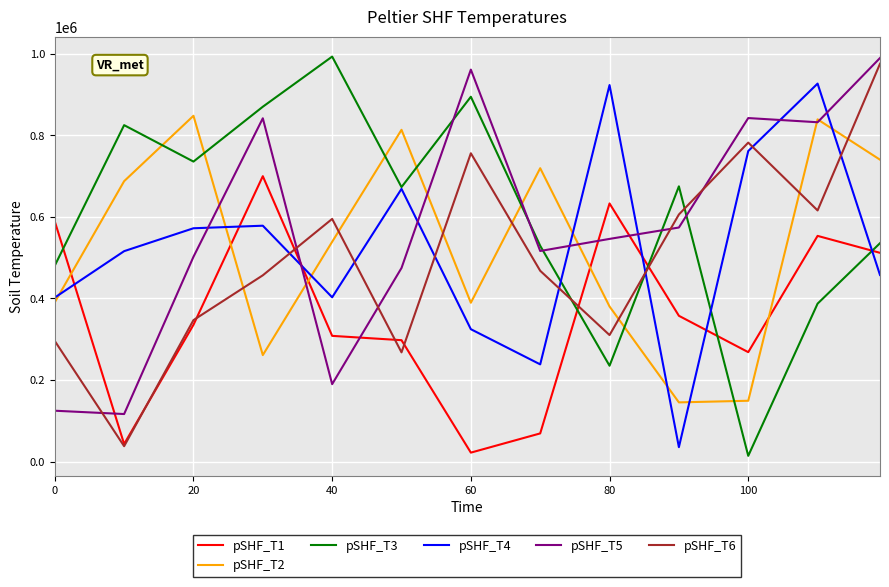

How many times do pSHF_T6 and pSHF_T3 cross each other?

3